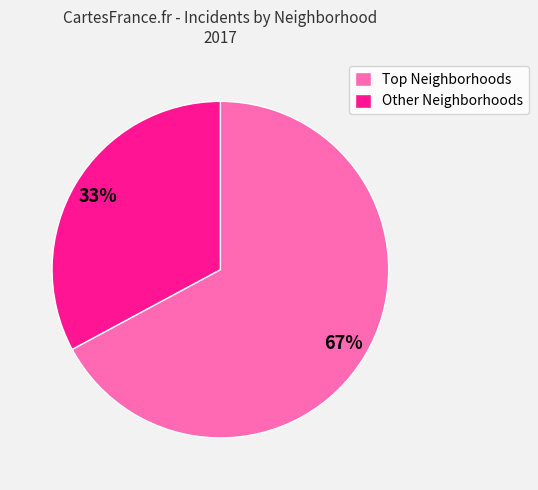

What percentage is the Other Neighborhoods slice, to the nearest percent?

33%